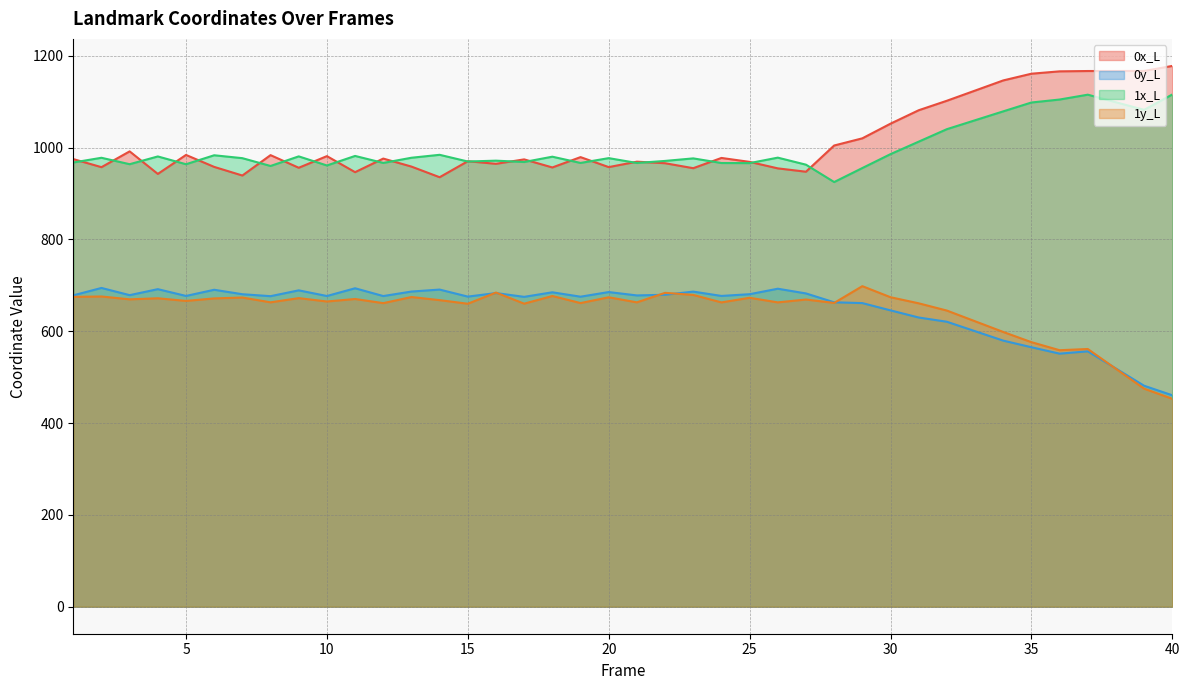

What are all the series names shown in the legend?

0x_L, 0y_L, 1x_L, 1y_L